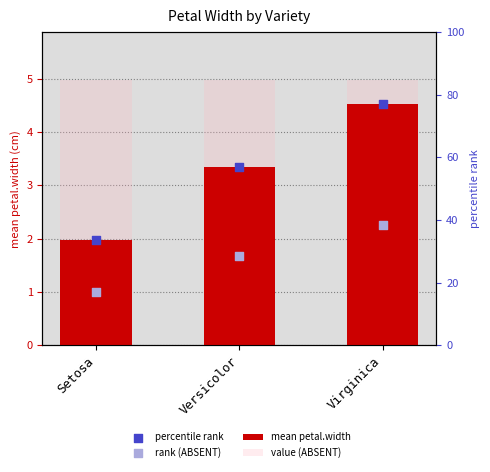

What are all the series names shown in the legend?

mean petal.width, value (ABSENT), percentile rank, rank (ABSENT)